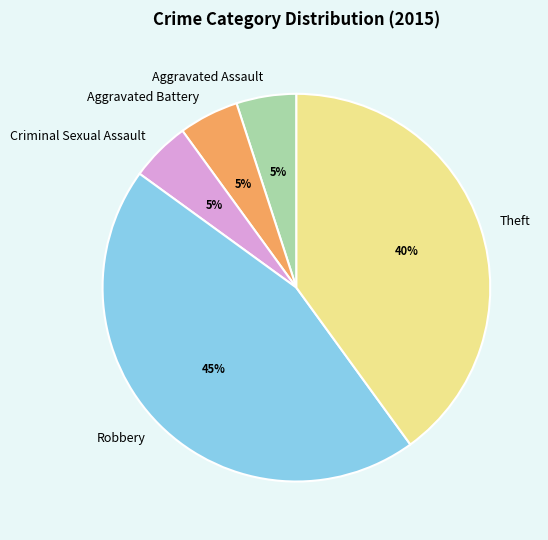

How many segments does this pie chart have?

5